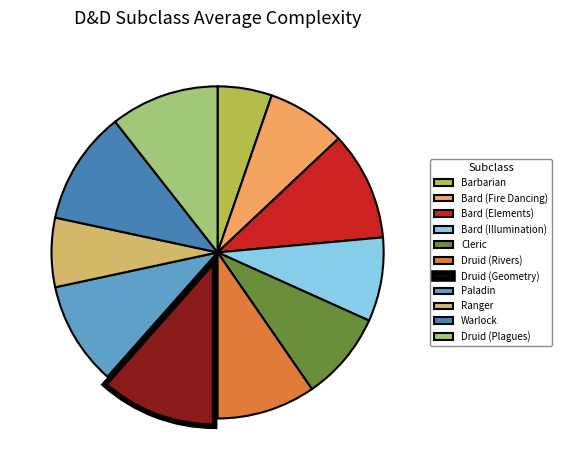

The Druid (Plagues) slice represents 11% of the pie. True or false?

True